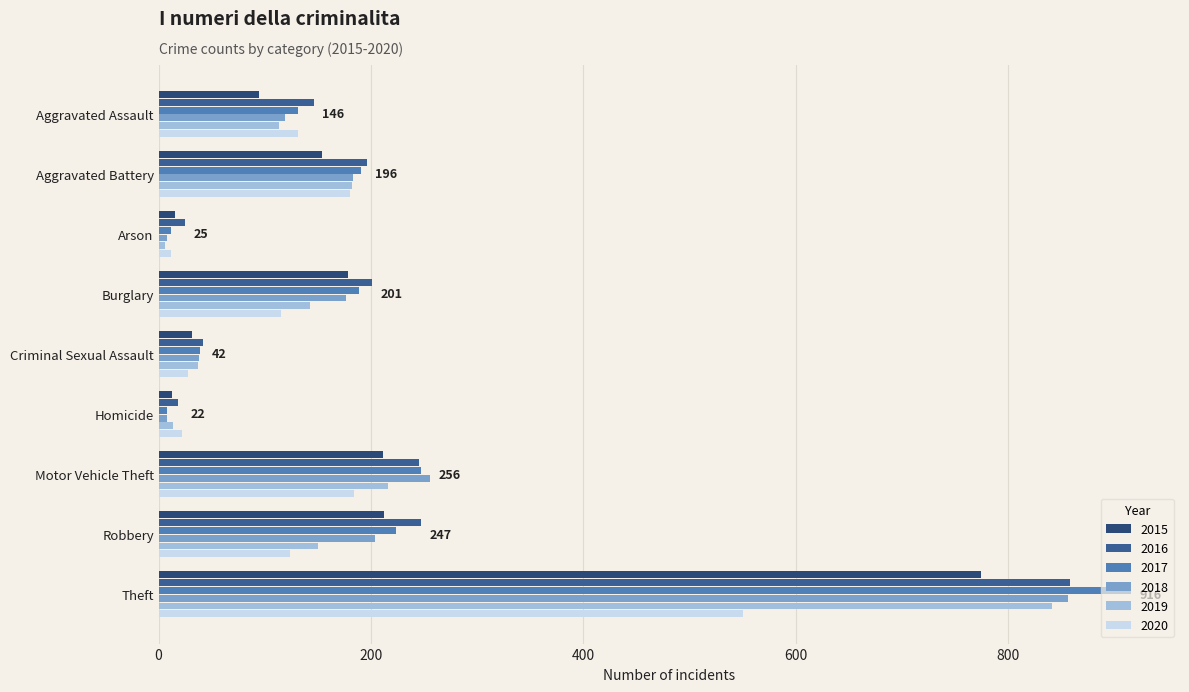

Reading left to right, transcribe all the data shown in this chart.

2015: Aggravated Assault=95	Aggravated Battery=154	Arson=15	Burglary=178	Criminal Sexual Assault=31	Homicide=13	Motor Vehicle Theft=211	Robbery=212	Theft=774
2016: Aggravated Assault=146	Aggravated Battery=196	Arson=25	Burglary=201	Criminal Sexual Assault=42	Homicide=18	Motor Vehicle Theft=245	Robbery=247	Theft=858
2017: Aggravated Assault=131	Aggravated Battery=191	Arson=12	Burglary=189	Criminal Sexual Assault=39	Homicide=8	Motor Vehicle Theft=247	Robbery=224	Theft=916
2018: Aggravated Assault=119	Aggravated Battery=183	Arson=8	Burglary=176	Criminal Sexual Assault=38	Homicide=8	Motor Vehicle Theft=256	Robbery=204	Theft=856
2019: Aggravated Assault=113	Aggravated Battery=182	Arson=6	Burglary=143	Criminal Sexual Assault=37	Homicide=14	Motor Vehicle Theft=216	Robbery=150	Theft=841
2020: Aggravated Assault=131	Aggravated Battery=180	Arson=12	Burglary=115	Criminal Sexual Assault=28	Homicide=22	Motor Vehicle Theft=184	Robbery=124	Theft=550